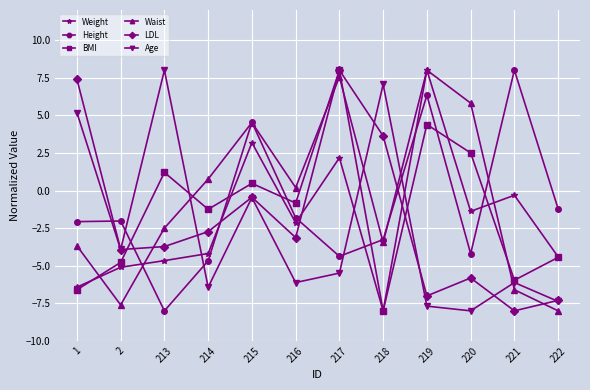

What is the value of the LDL point at the 12th from the left?

-7.3